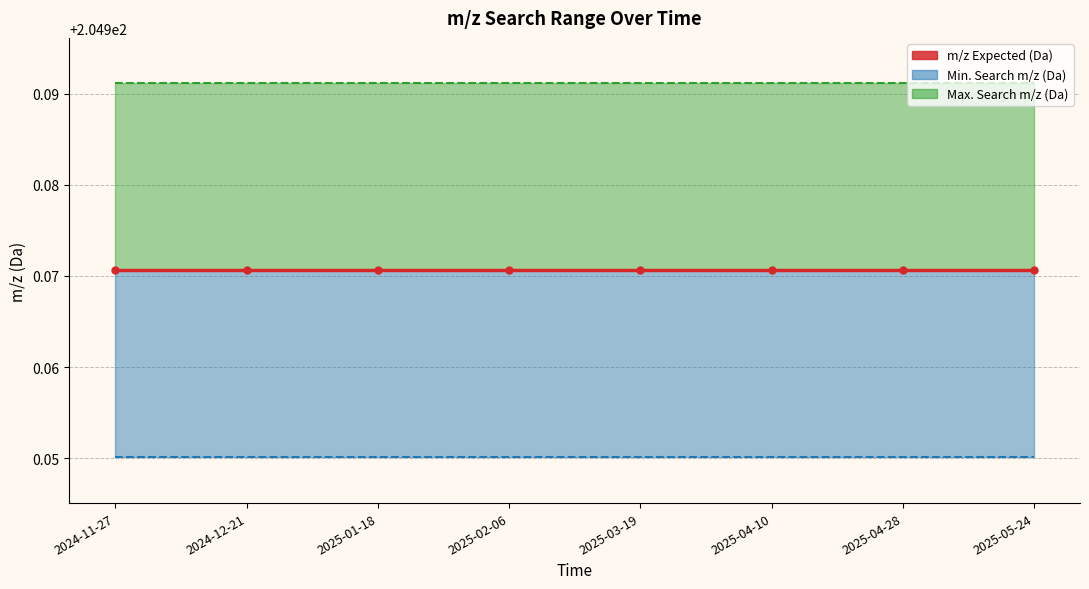

At which label is Max. Search m/z (Da) closest to 204?

2024-11-27